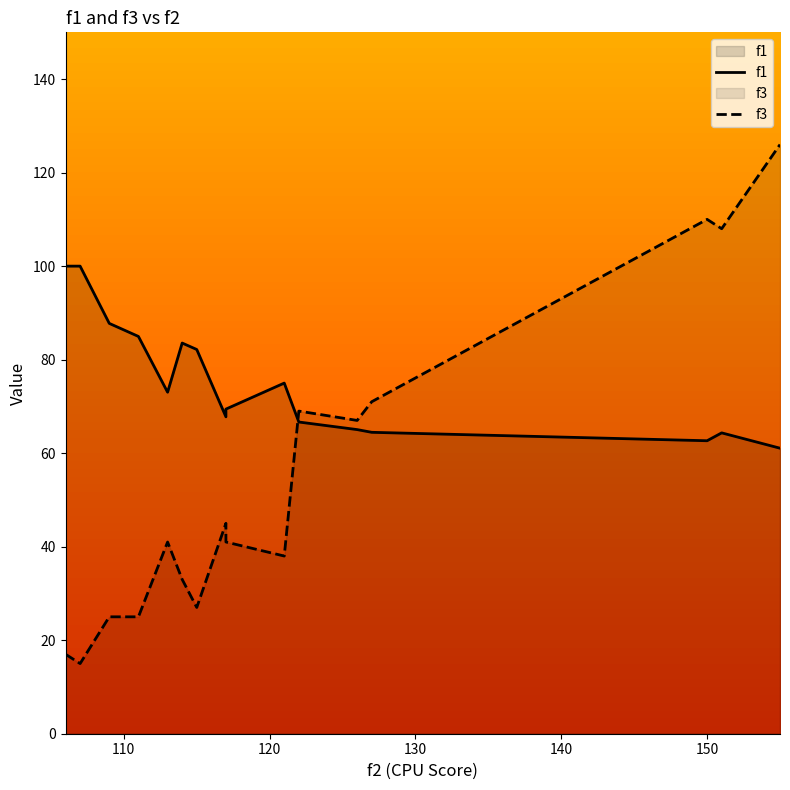

List the series in order of their overall mean, lowest first.

f3, f1